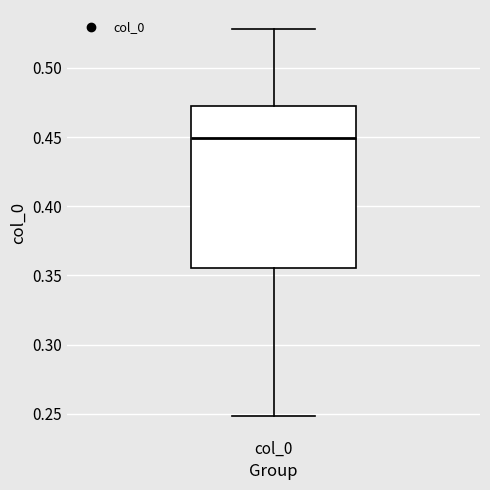

Read this box plot against the y-axis: the position of the median line, the range covered by the box, and the ends of both whiskers. The values are not printed on the chart, so give them approximately, as read against the axis.

median 0.450, box 0.355 to 0.475, whiskers 0.250 to 0.530